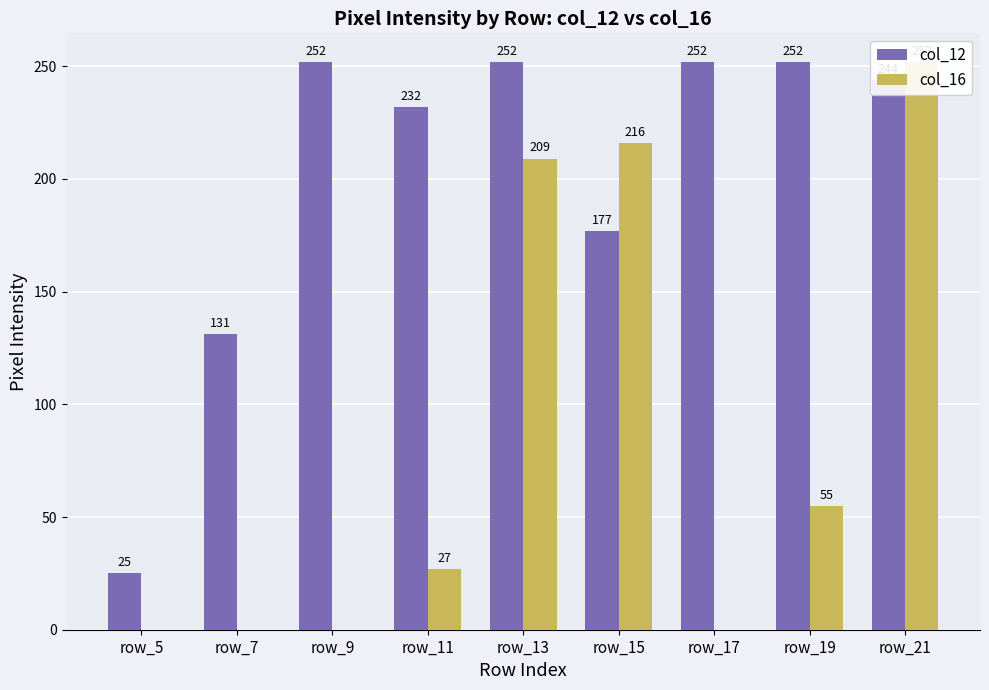

At which category is the sum across all series the highest?

row_21